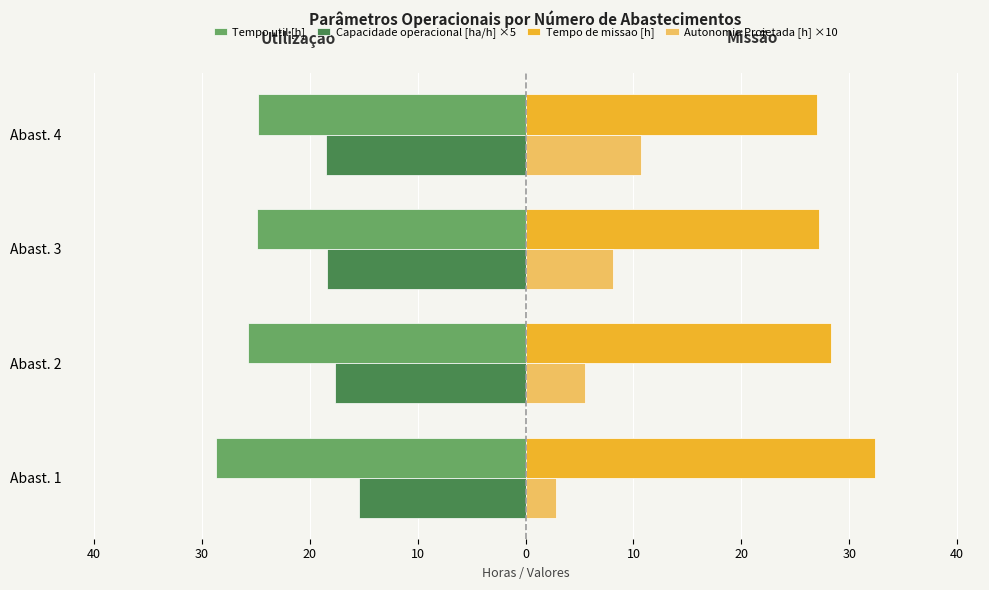

What are all the series names shown in the legend?

Tempo util [h], Capacidade operacional [ha/h] ×5, Tempo de missao [h], Autonomia Projetada [h] ×10